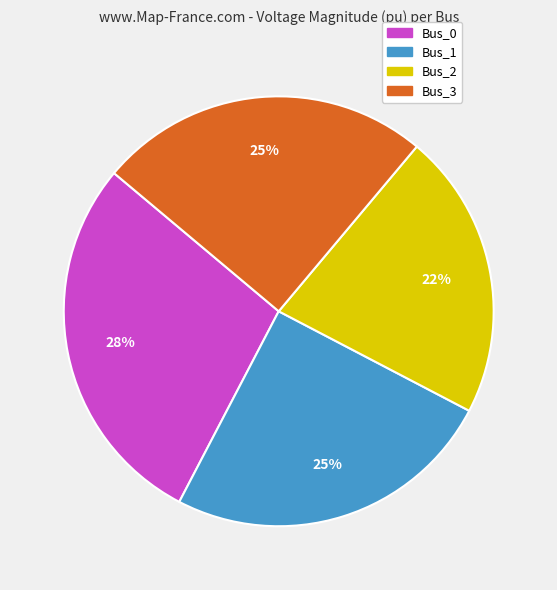

The Bus_3 slice represents 25% of the pie. True or false?

True